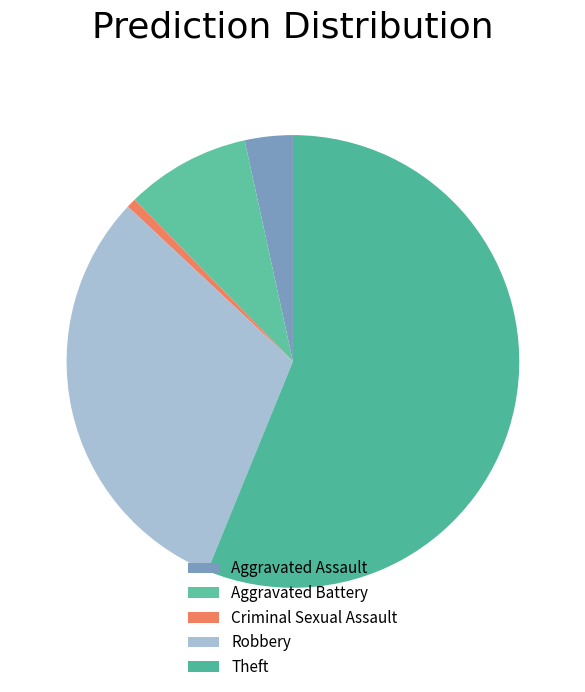

Is there a majority slice in this chart?

Yes